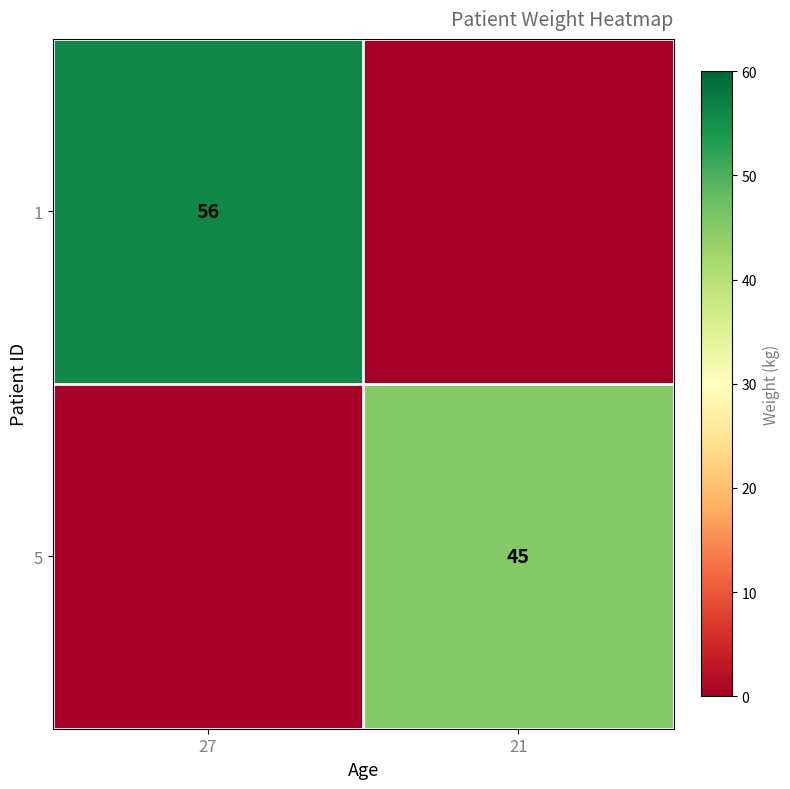

The value of 5 at 21 is 9. True or false?

False